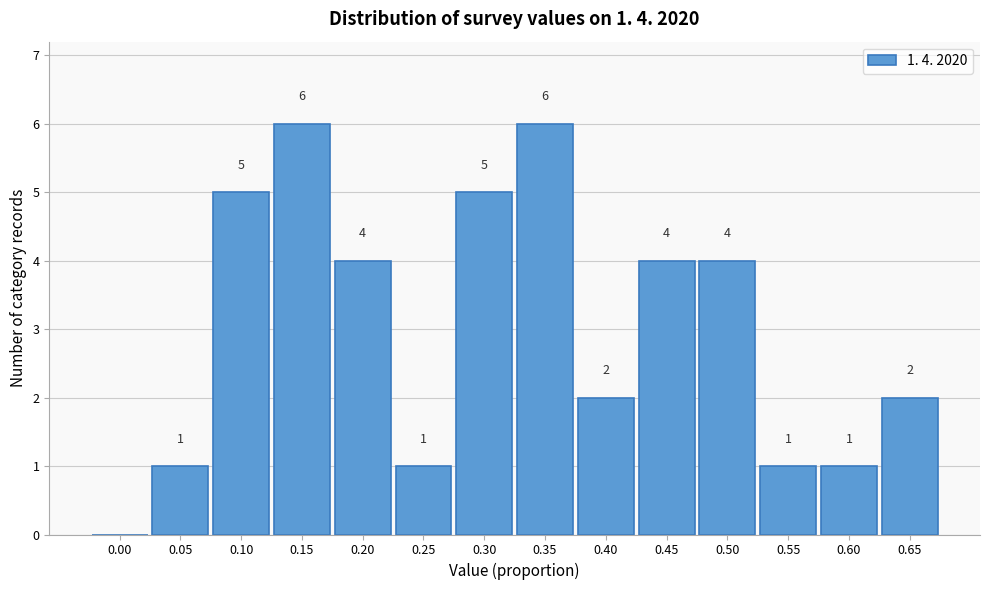

Reading left to right, transcribe all the data shown in this chart.

0.00=0	0.05=1	0.10=5	0.15=6	0.20=4	0.25=1	0.30=5	0.35=6	0.40=2	0.45=4	0.50=4	0.55=1	0.60=1	0.65=2